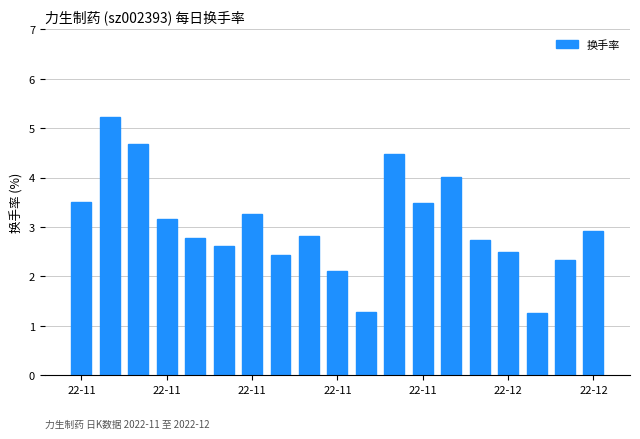

What is the sum of all values?

57.5